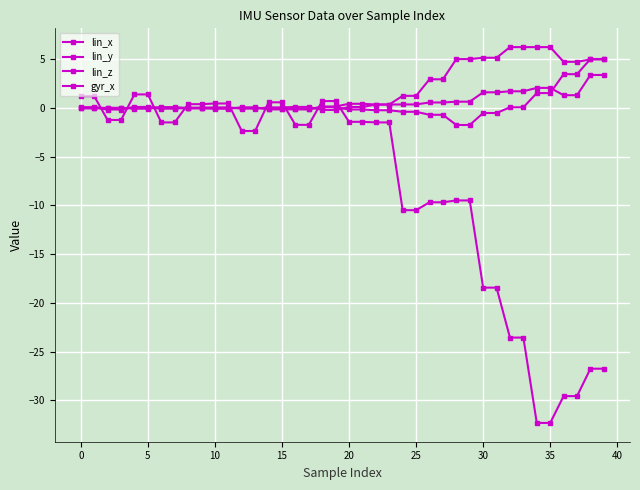

What is the difference between the second highest and second lowest values in the gyr_x series?

33.7